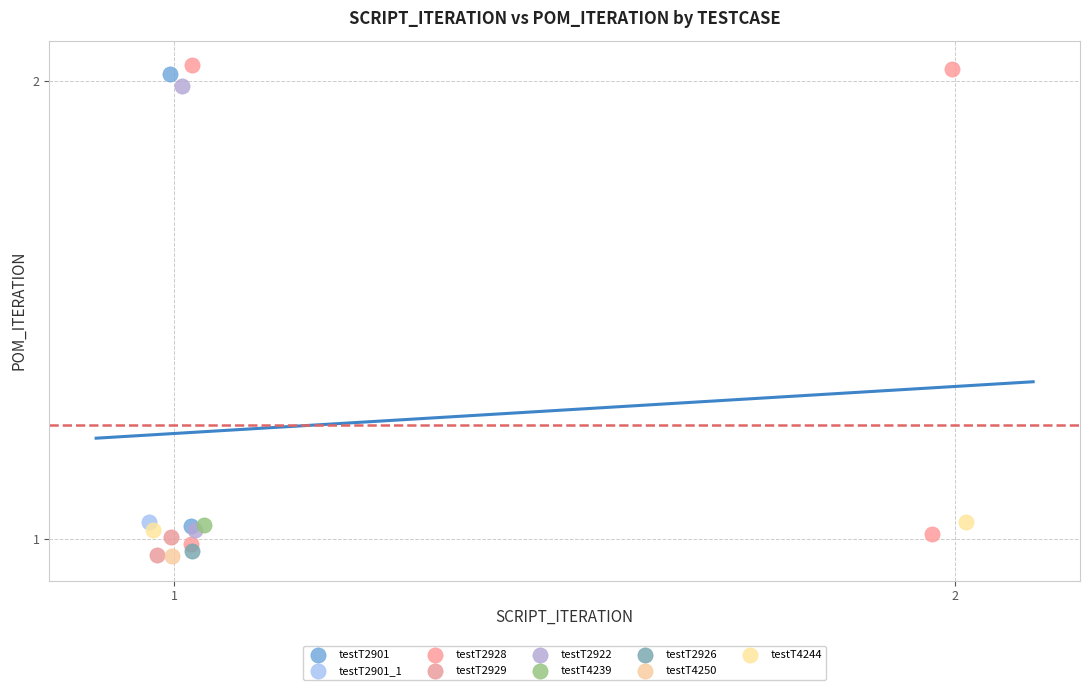

What are all the series names shown in the legend?

testT2901, testT2901_1, testT2928, testT2929, testT2922, testT4239, testT2926, testT4250, testT4244